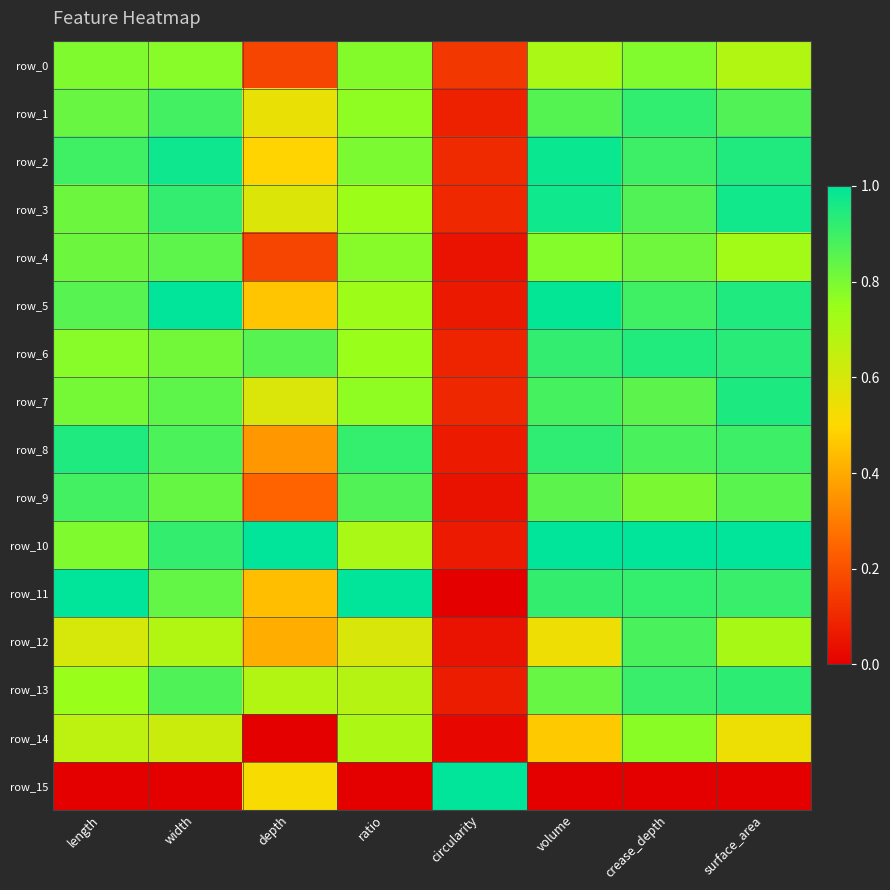

At which category is the sum across all series the highest?

crease_depth